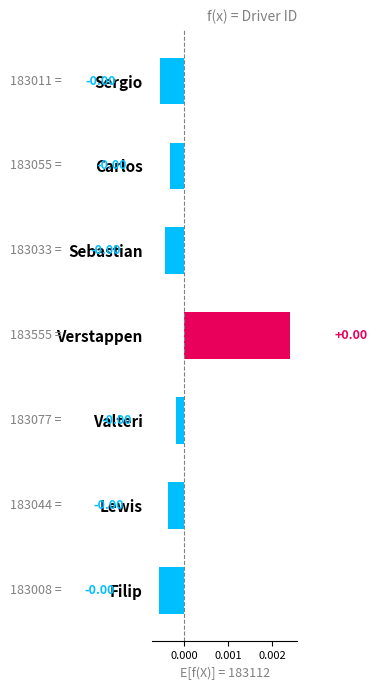

How many bars are there in total?

7